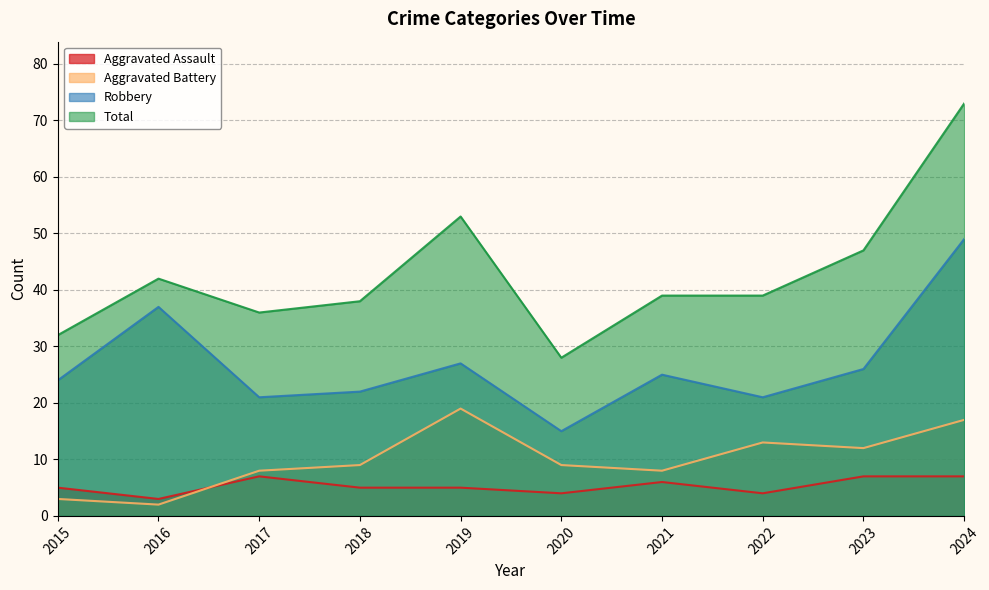

What is the value of the Aggravated Assault point at the 1st from the left?

5